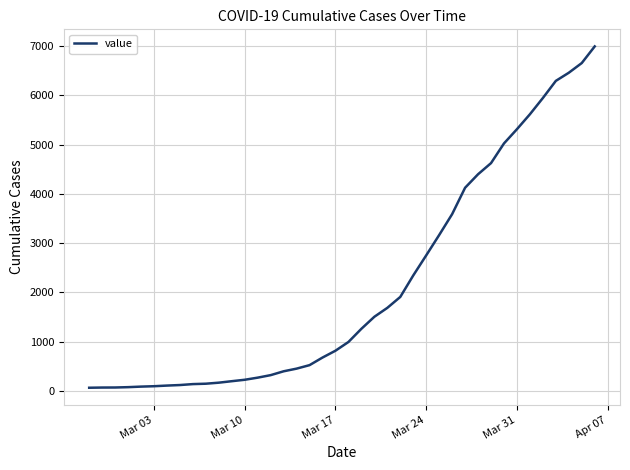

What is the maximum value shown in the chart?

6995